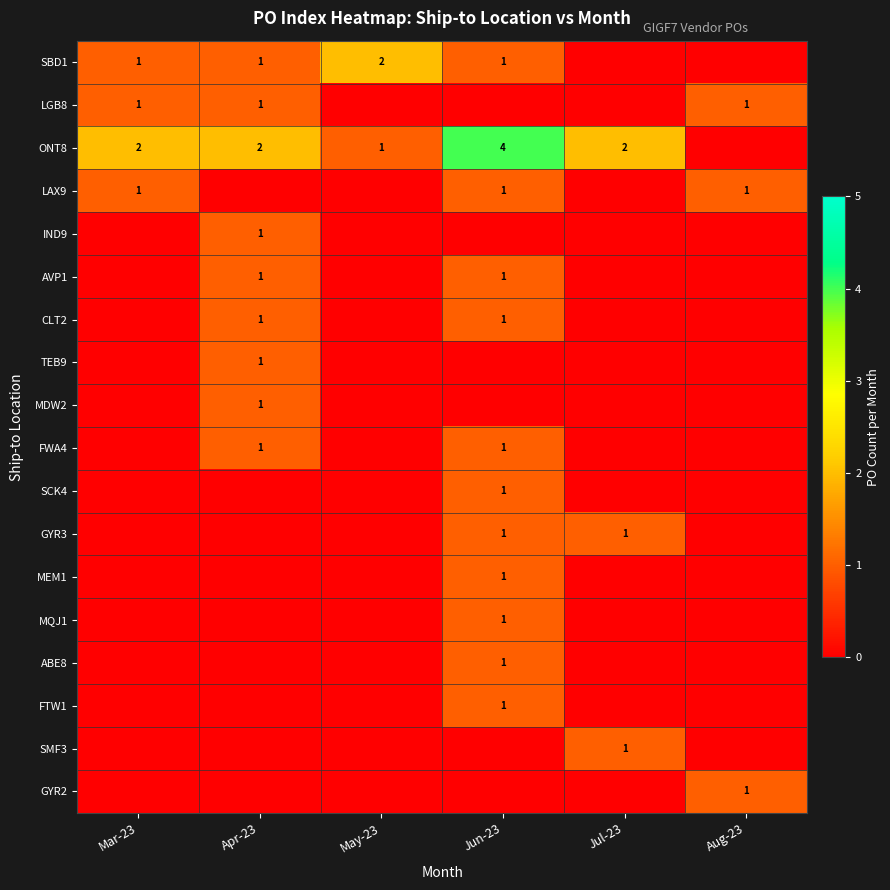

How many series are shown in this chart?

18